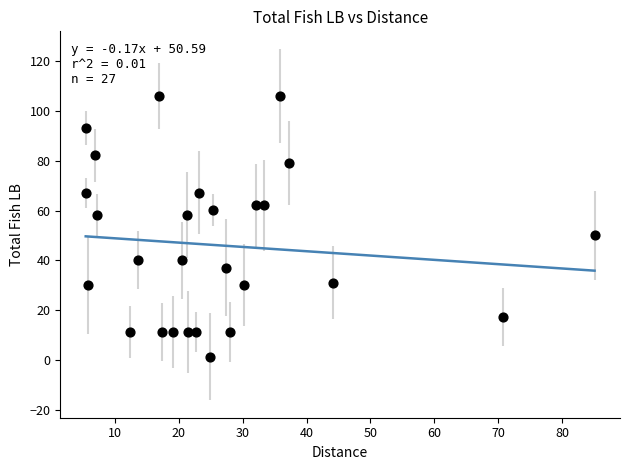

What Y value in the scatter plot is closest to 53?

50.0